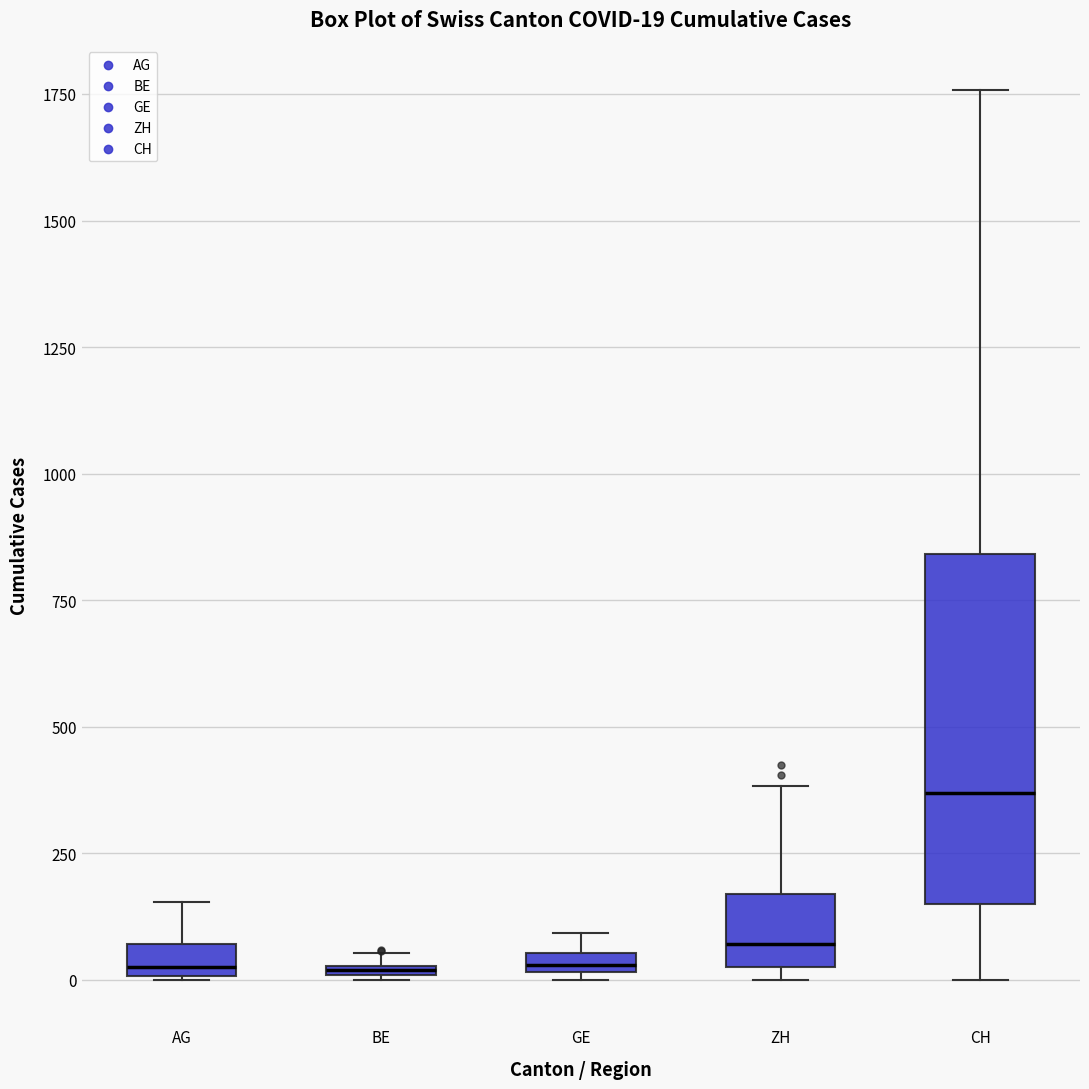

Comparing the boxes themselves (not the whiskers), which one is the tallest?

CH